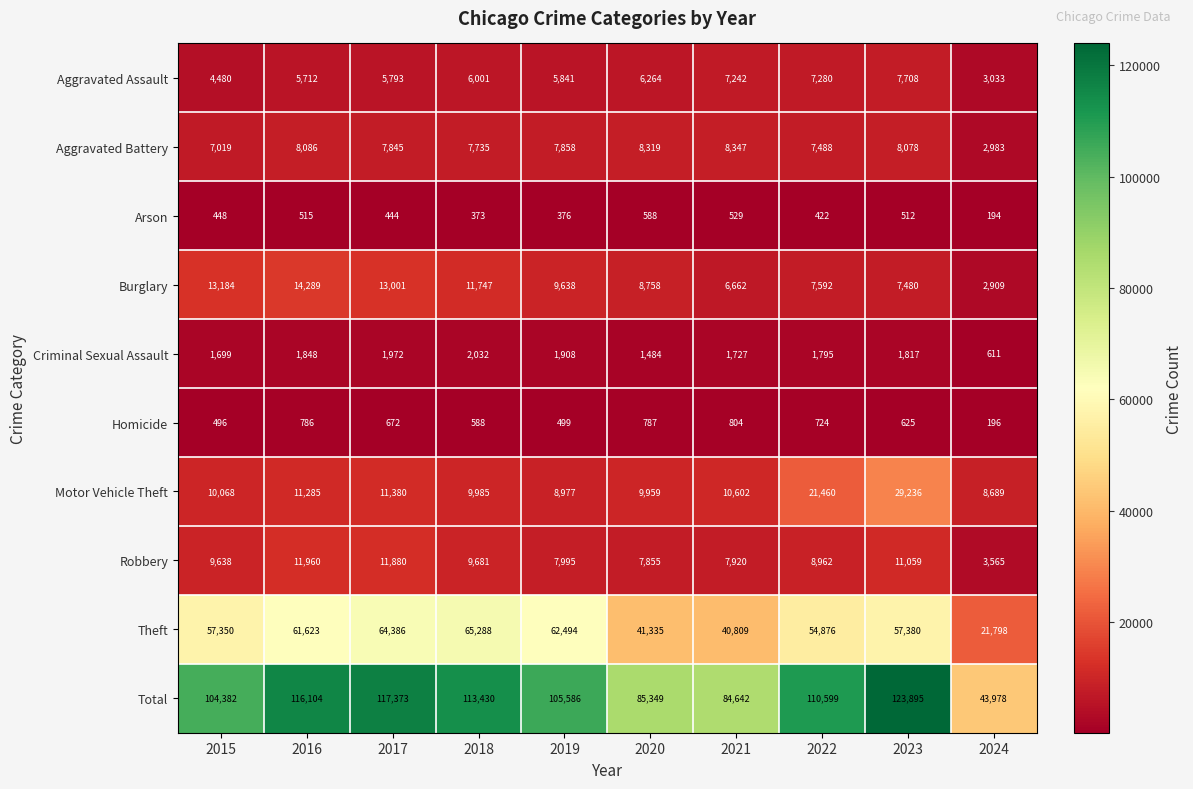

What is the average value of the Arson series?

440